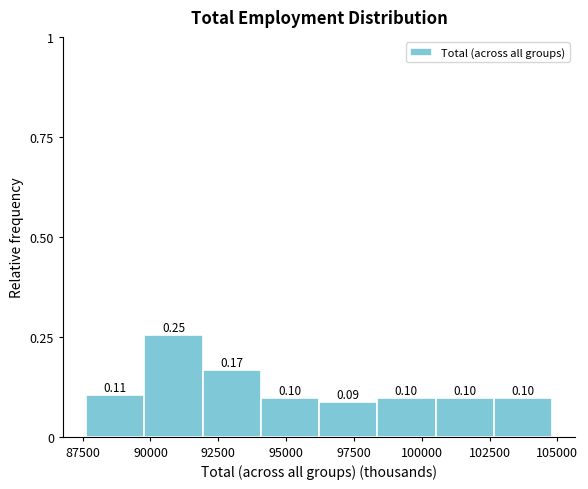

Reading left to right, list every bar in this chart as the range it spans on the x-axis followed by its height. The bar edges are not printed on the chart, so give them approximately, as read against the axis.

87500 to 90000: 0.11
90000 to 92000: 0.25
92000 to 94000: 0.17
94000 to 96000: 0.10
96000 to 98500: 0.09
98500 to 100500: 0.10
100500 to 102500: 0.10
102500 to 105000: 0.10